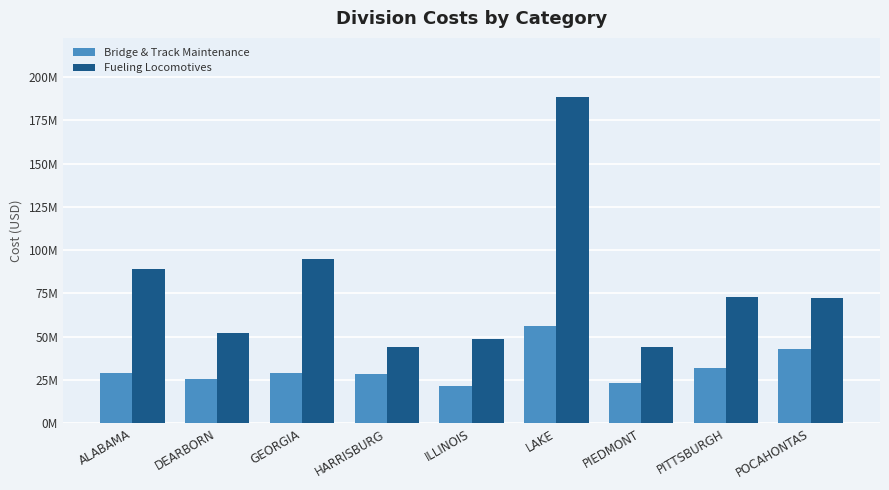

What is the label of the 7th bar from the right?

GEORGIA